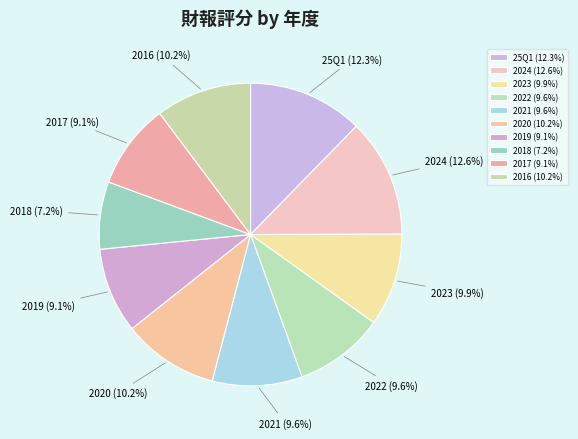

Which has a higher value, 25Q1 or 2017?

25Q1